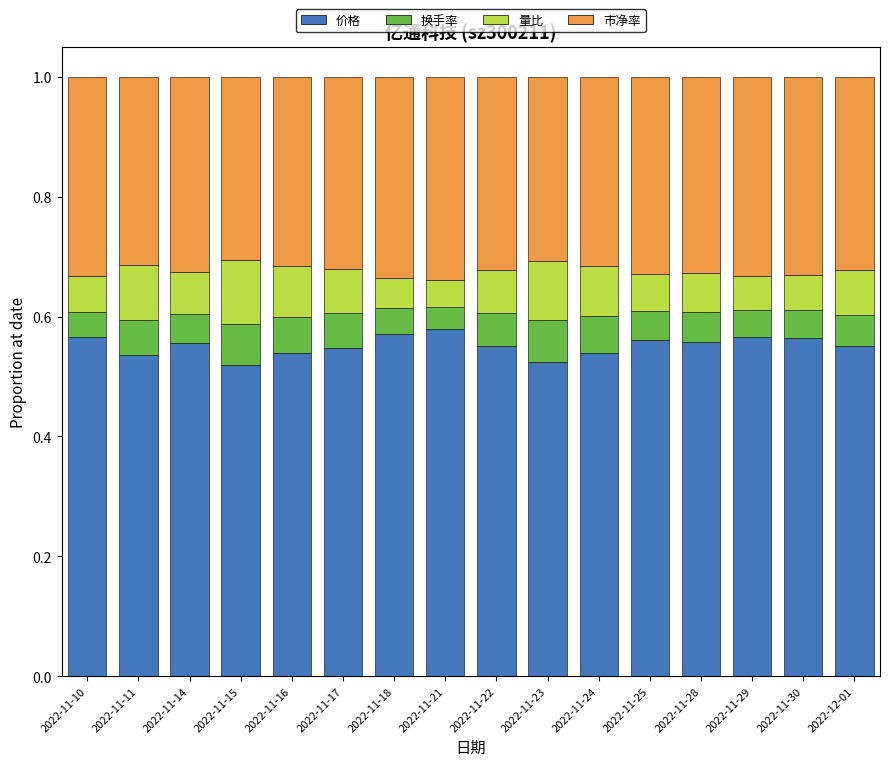

How many 价格 values are between 0 and 1?

16